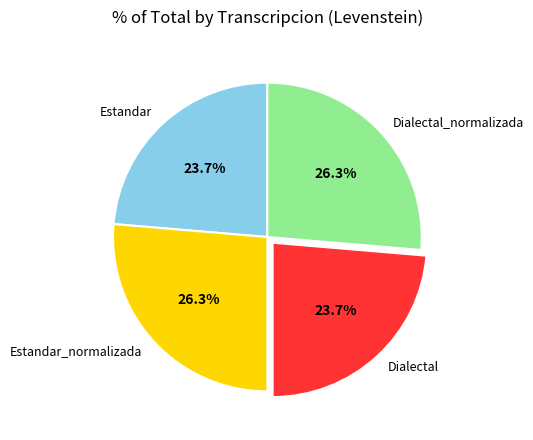

What percentage is the Estandar slice, to the nearest percent?

24%